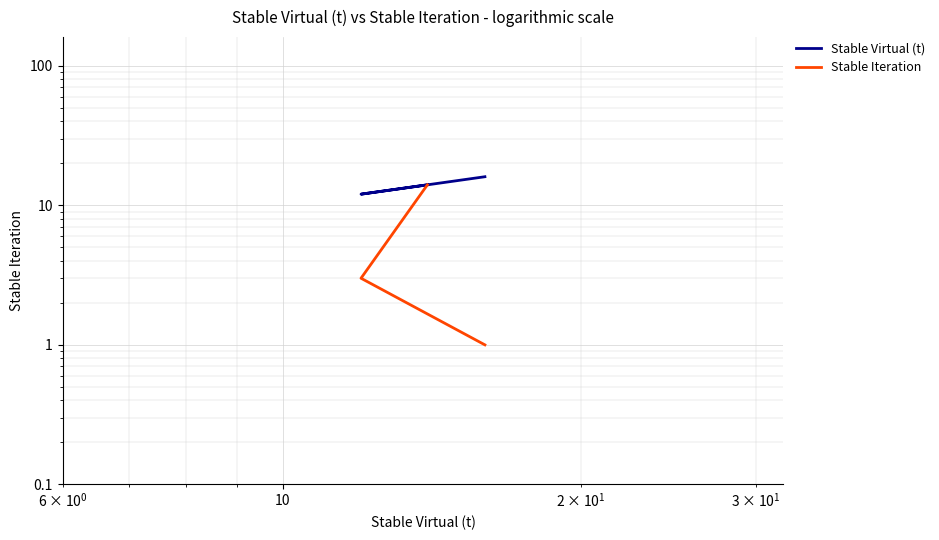

How many lines are shown in the chart?

2